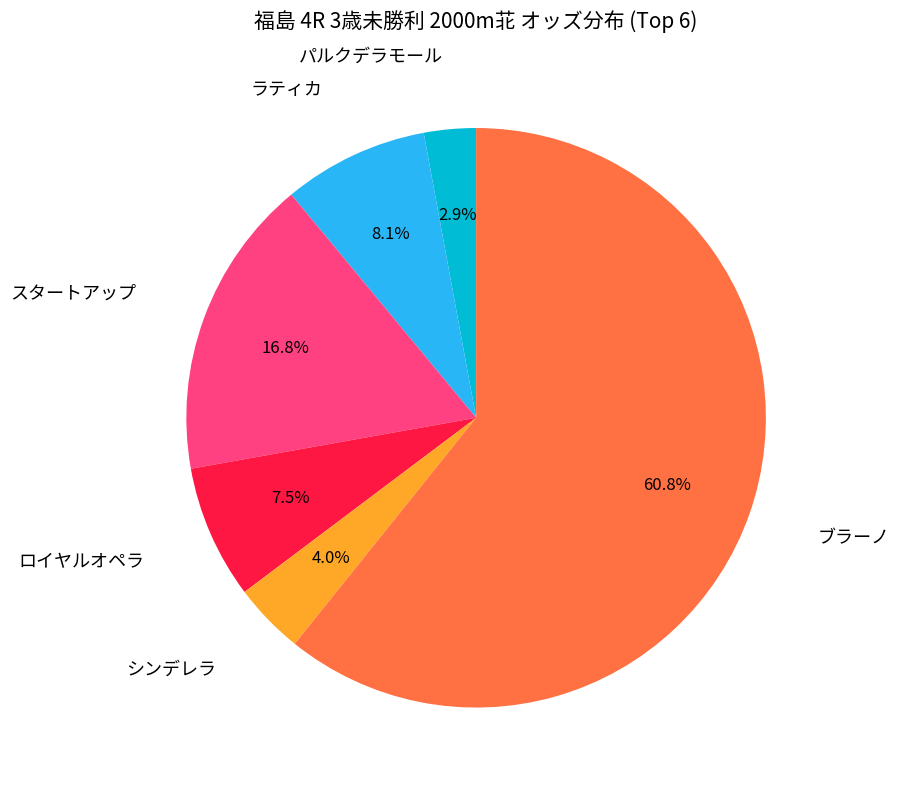

Does any single category account for the majority?

Yes